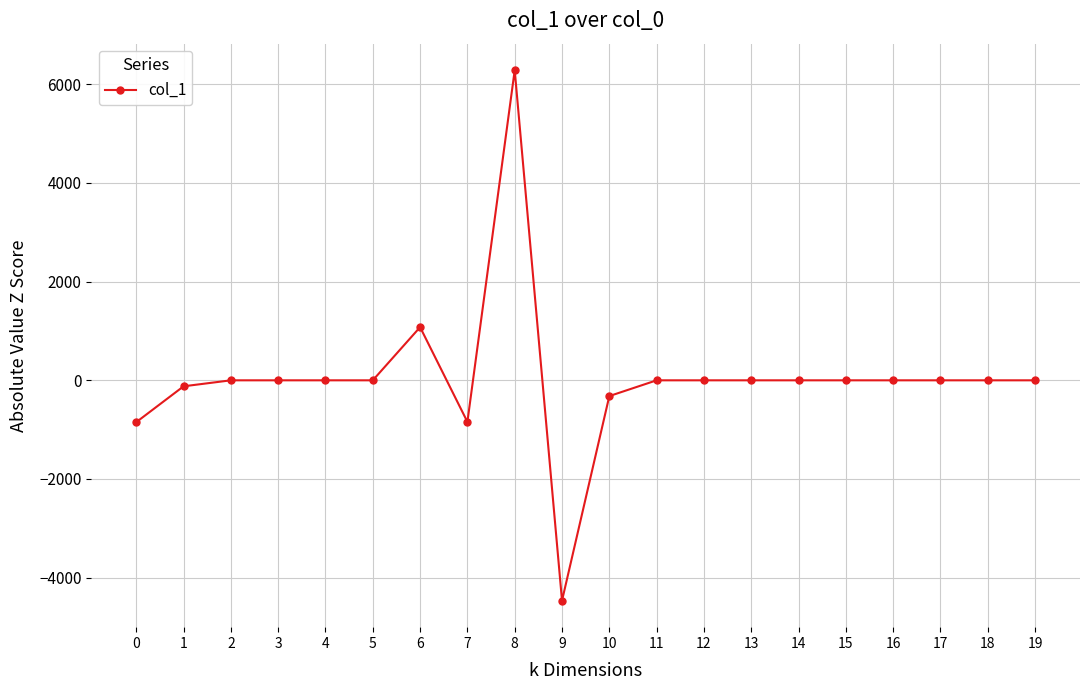

What is the greatest value displayed?

6286.2